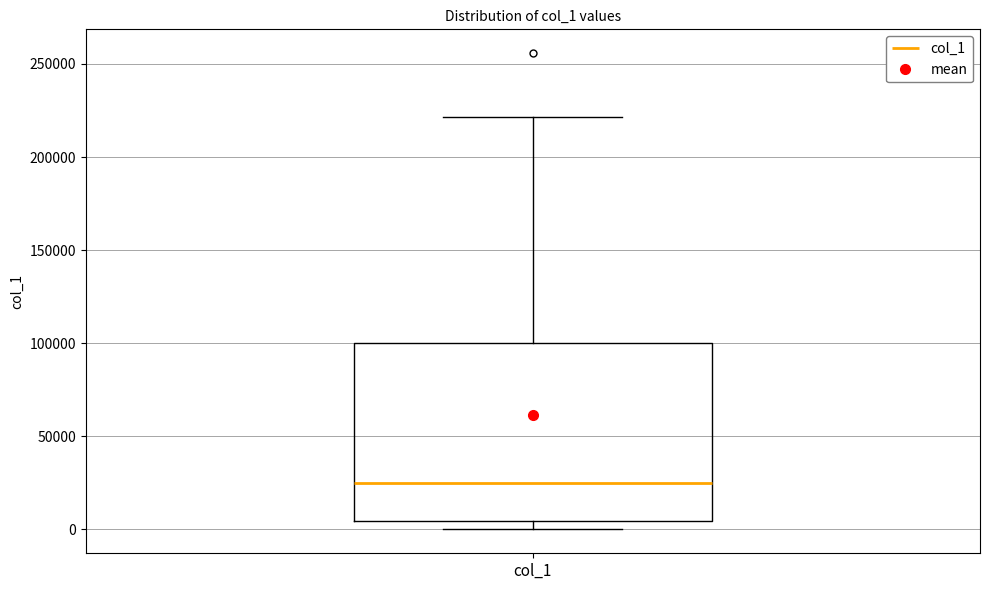

Transcribe this box plot: give where the median line is, the range the box spans, and where the two whiskers end, as read against the y-axis. The values are not printed on the chart, so give them approximately, as read against the axis.

median 25000, box 5000 to 100000, whiskers 0 to 220000